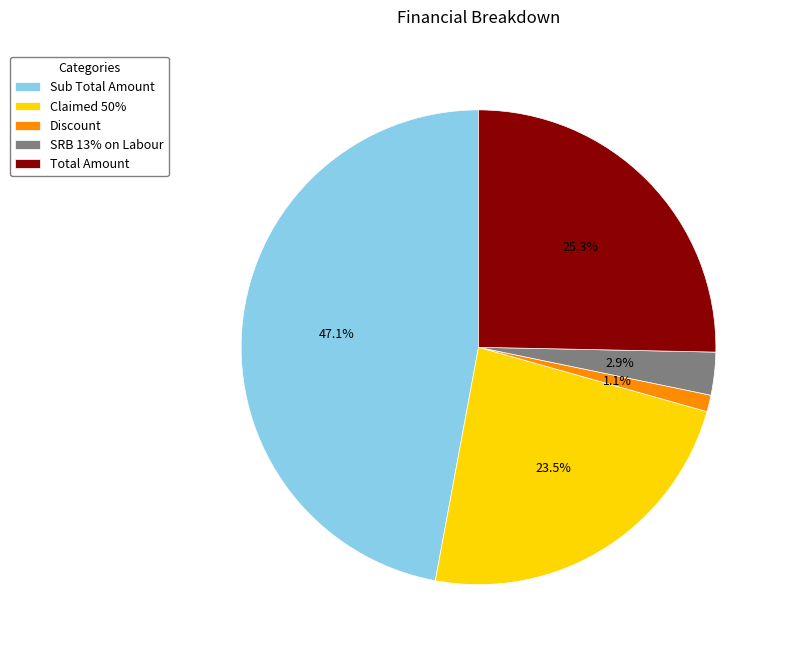

To the nearest percent, what portion does Total Amount represent?

25%